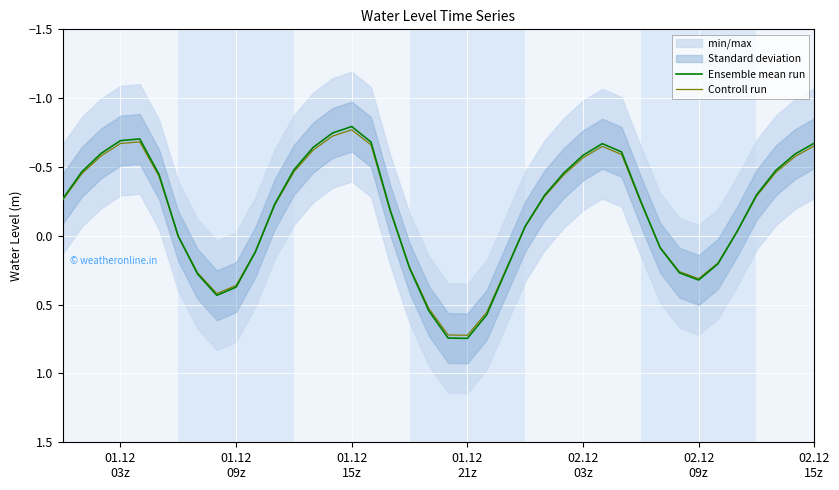

Reading left to right, list all the values displayed in this chart.

Ensemble mean run: -0.3	-0.5	-0.6	-0.7	-0.7	-0.4	0.0	0.3	0.4	0.4	0.1	-0.2	-0.5	-0.6	-0.7	-0.8	-0.7	-0.2	0.2	0.5	0.7	0.7	0.6	0.3	-0.1	-0.3	-0.5	-0.6	-0.7	-0.6	-0.2	0.1	0.3	0.3	0.2	-0.0	-0.3	-0.5	-0.6	-0.7
Controll run: -0.3	-0.5	-0.6	-0.7	-0.7	-0.4	0.0	0.3	0.4	0.4	0.1	-0.2	-0.5	-0.6	-0.7	-0.8	-0.7	-0.2	0.2	0.5	0.7	0.7	0.6	0.2	-0.1	-0.3	-0.4	-0.6	-0.6	-0.6	-0.2	0.1	0.3	0.3	0.2	-0.0	-0.3	-0.5	-0.6	-0.7